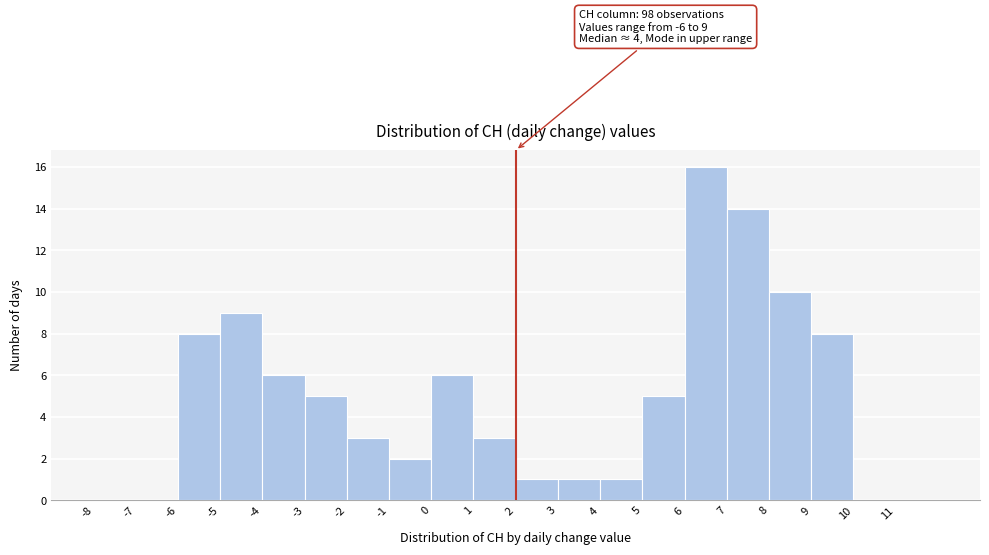

Which range on the x-axis has the tallest bar?

6 to 7